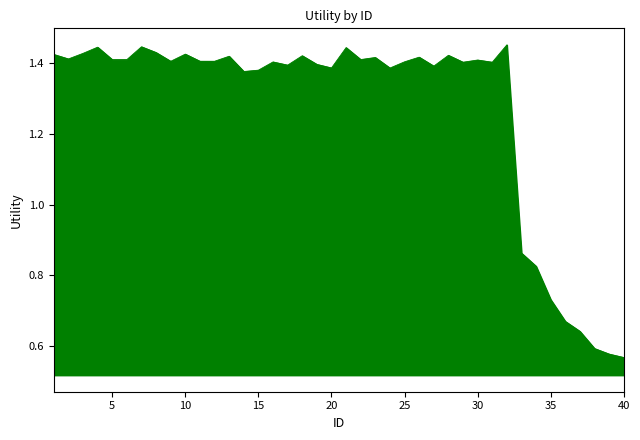

What is the average value?

1.3